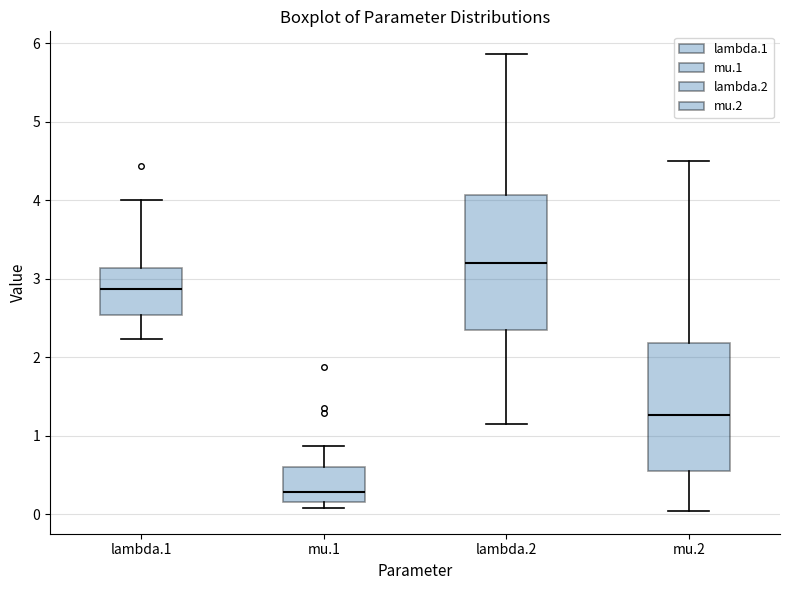

Reading left to right, transcribe this box plot: for each box, give where its median line is, the range the box spans, and where its two whiskers end, as read against the y-axis. The values are not printed on the chart, so give them approximately, as read against the axis.

lambda.1: median 2.9, box 2.5 to 3.1, whiskers 2.2 to 4.0
mu.1: median 0.3, box 0.2 to 0.6, whiskers 0.1 to 0.9
lambda.2: median 3.2, box 2.3 to 4.1, whiskers 1.1 to 5.9
mu.2: median 1.3, box 0.6 to 2.2, whiskers 0.0 to 4.5